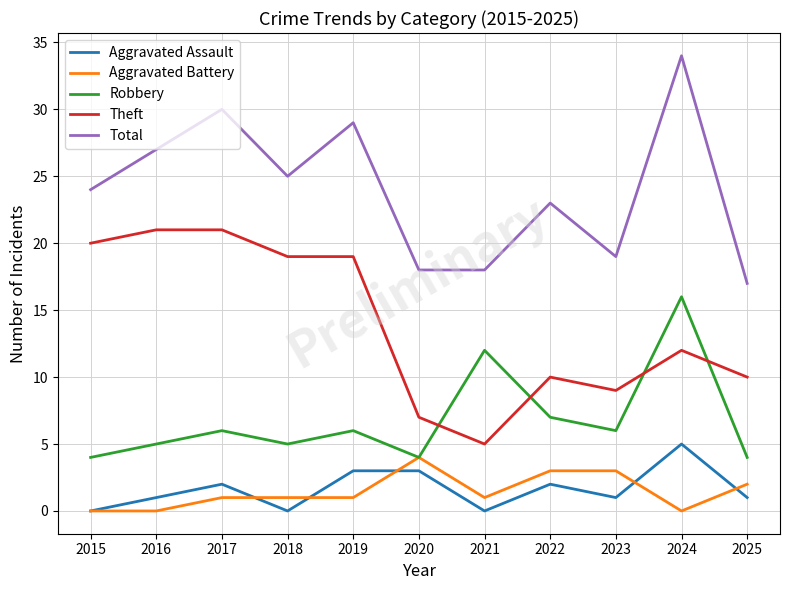

True or false: Theft and Aggravated Battery intersect in this chart.

False